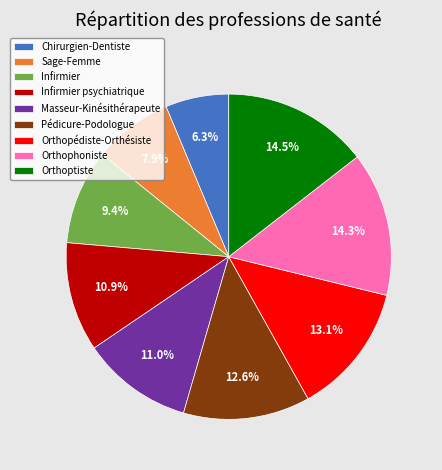

To the nearest percent, what is the difference between the largest and smallest slice percentages?

8%